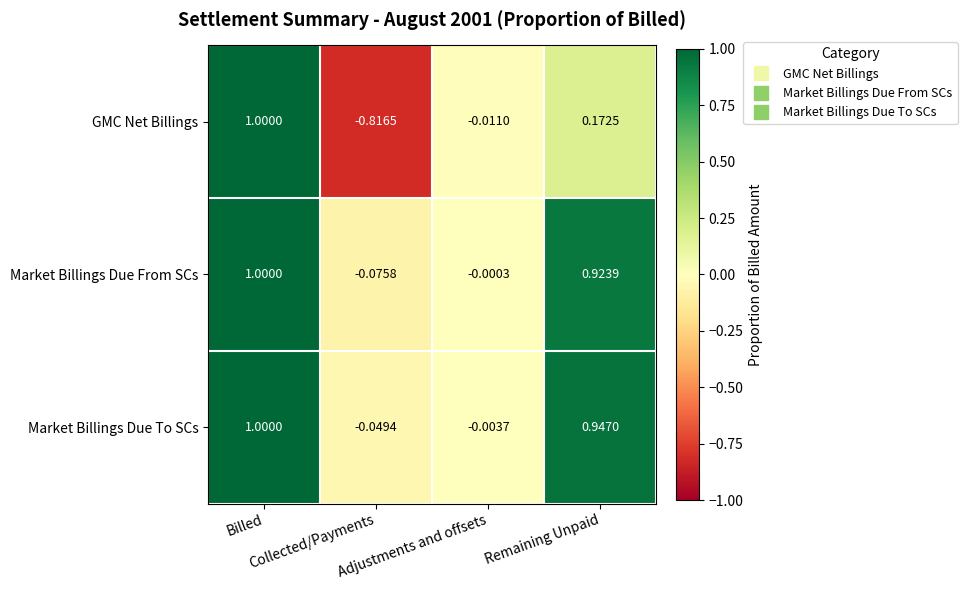

Which series has the largest total across all categories?

Market Billings Due To SCs